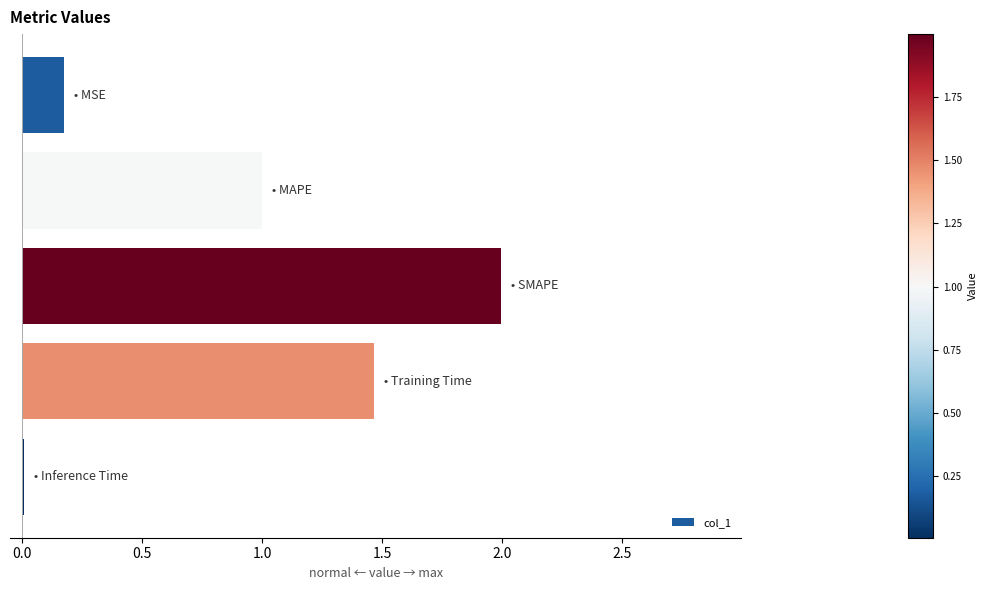

What is the greatest value displayed?

2.0